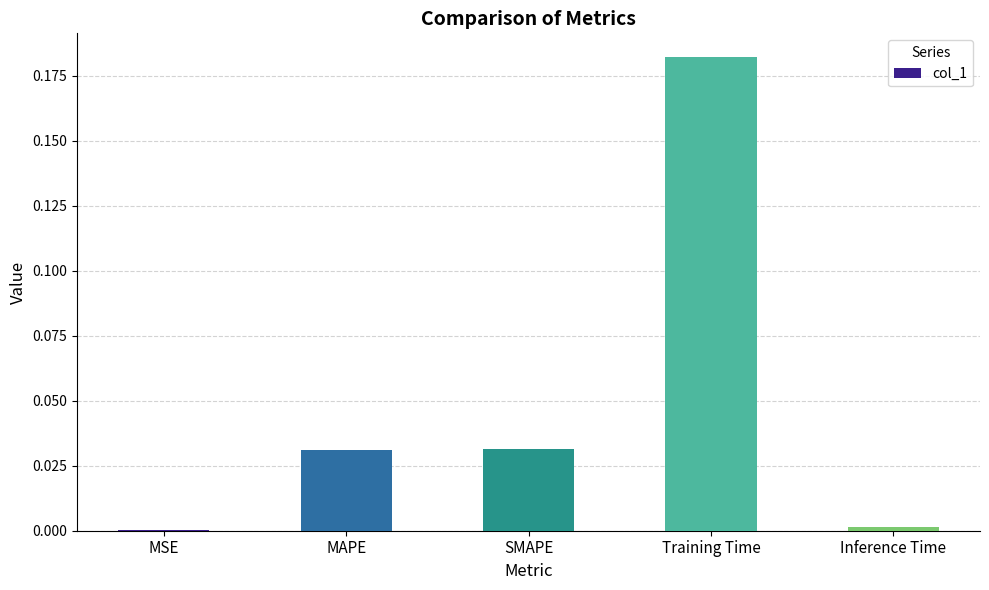

Which category has the highest value across all series?

Training Time